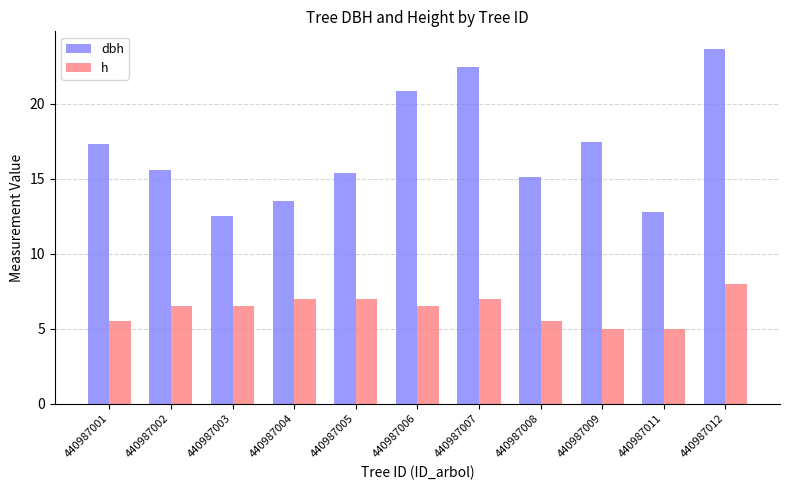

Which category has the highest value in the h series?

440987012